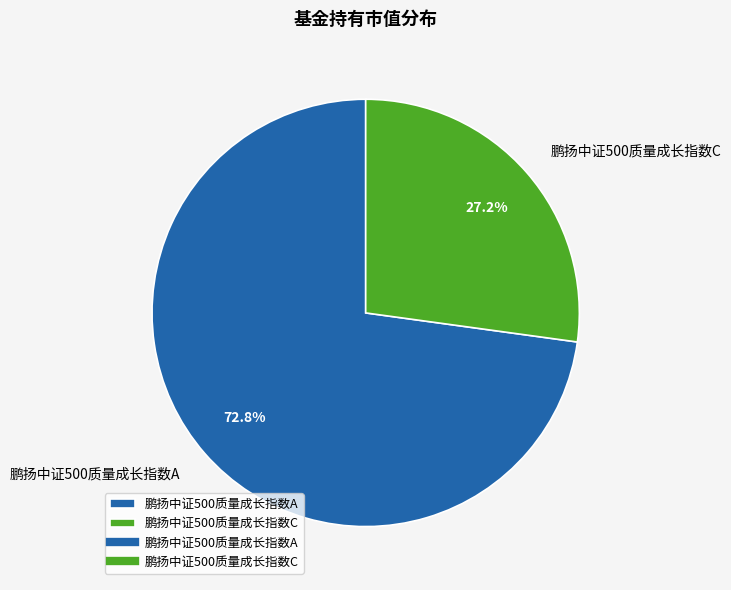

What portion of the pie excludes 鹏扬中证500质量成长指数A?

27.2%